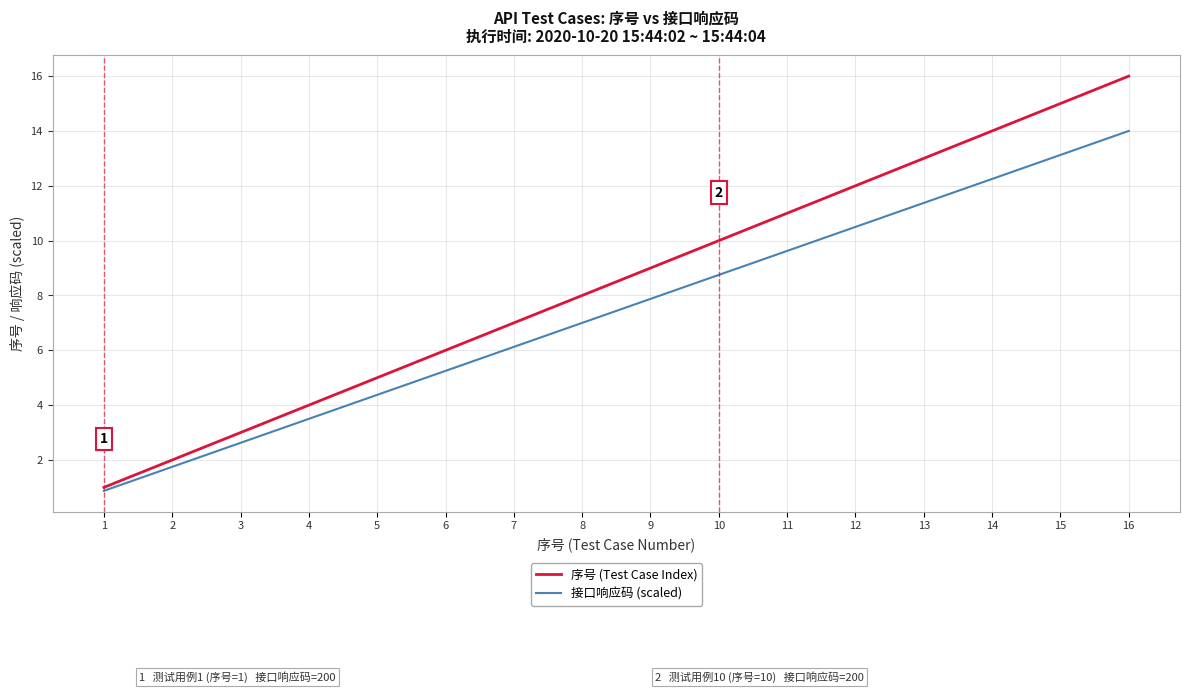

Is the value of 接口响应码 (scaled) at 9 greater than the value of 序号 (Test Case Index) at 1?

Yes